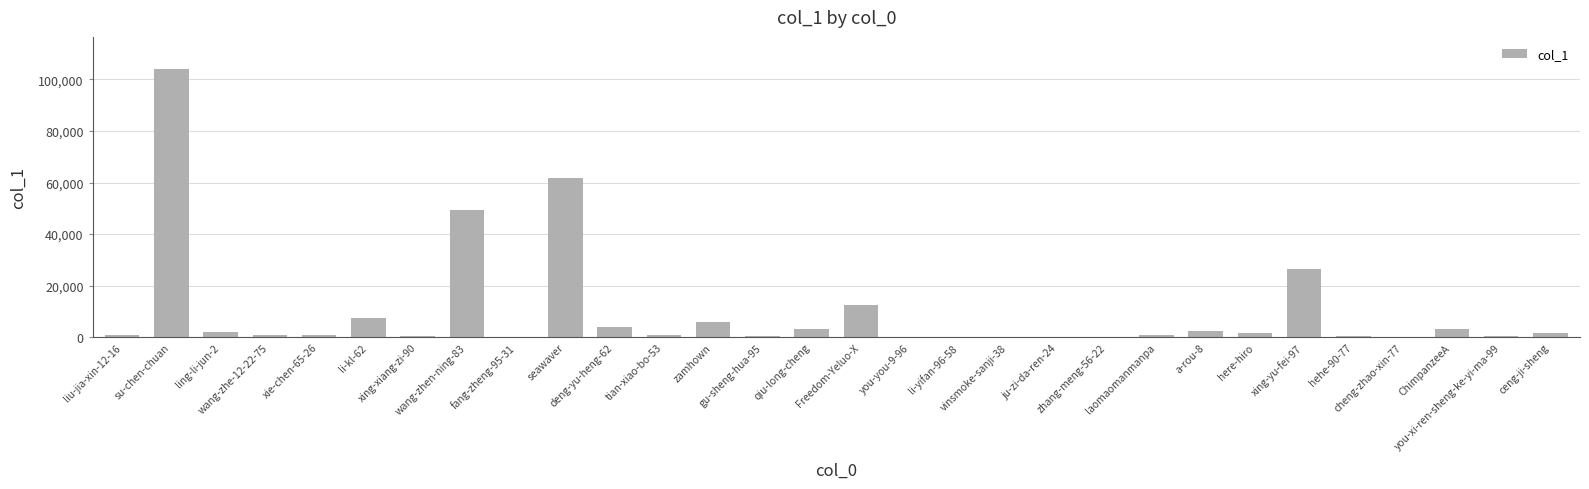

What is the sum of all values?

291809